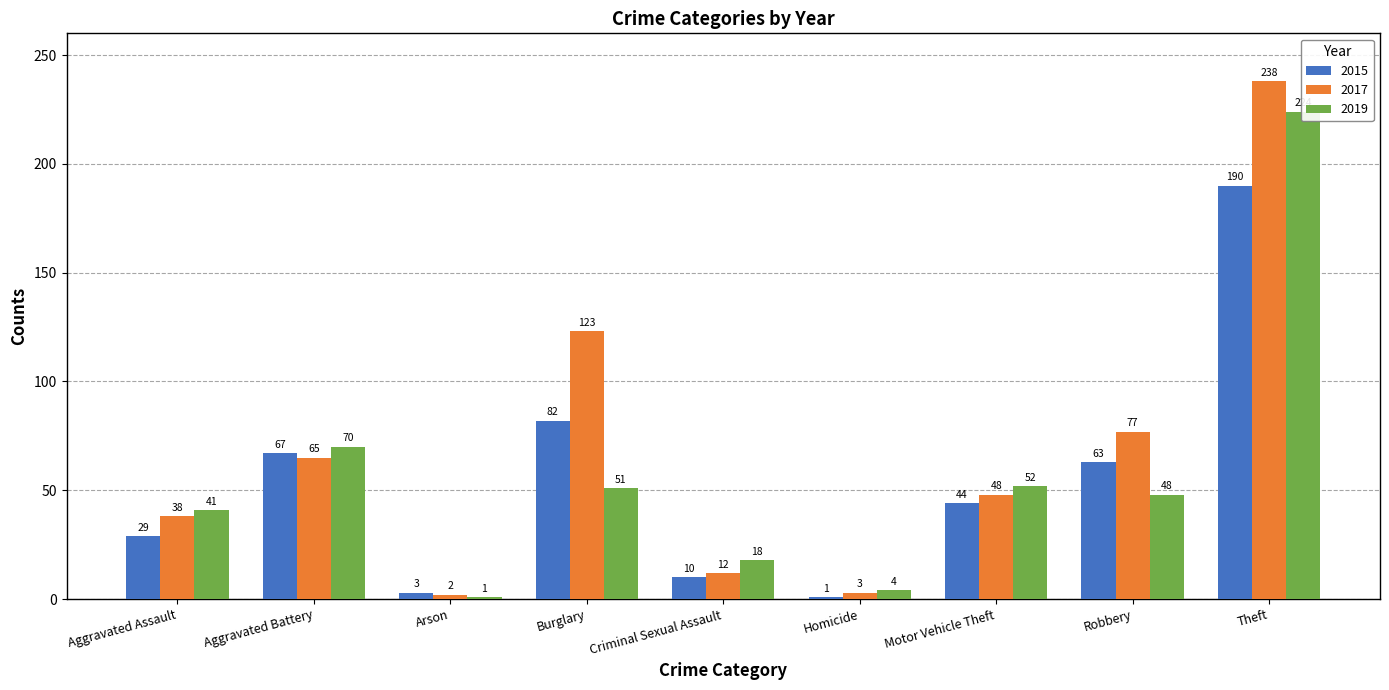

Is it true that 2017 equals 219 at Burglary?

False